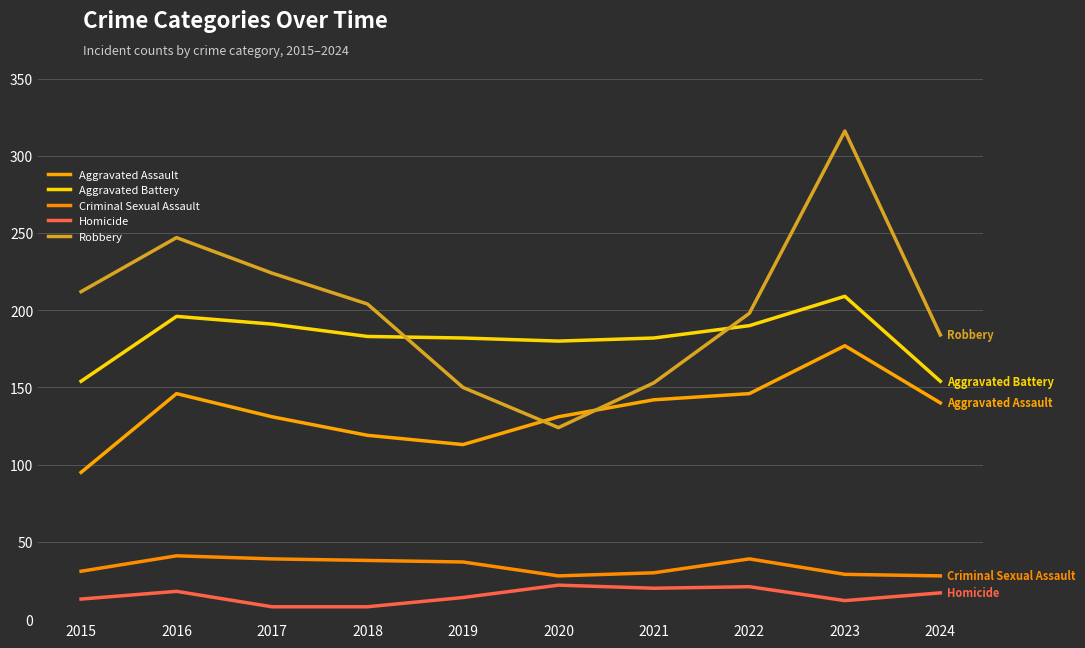

At which label does Robbery first exceed 204?

2015